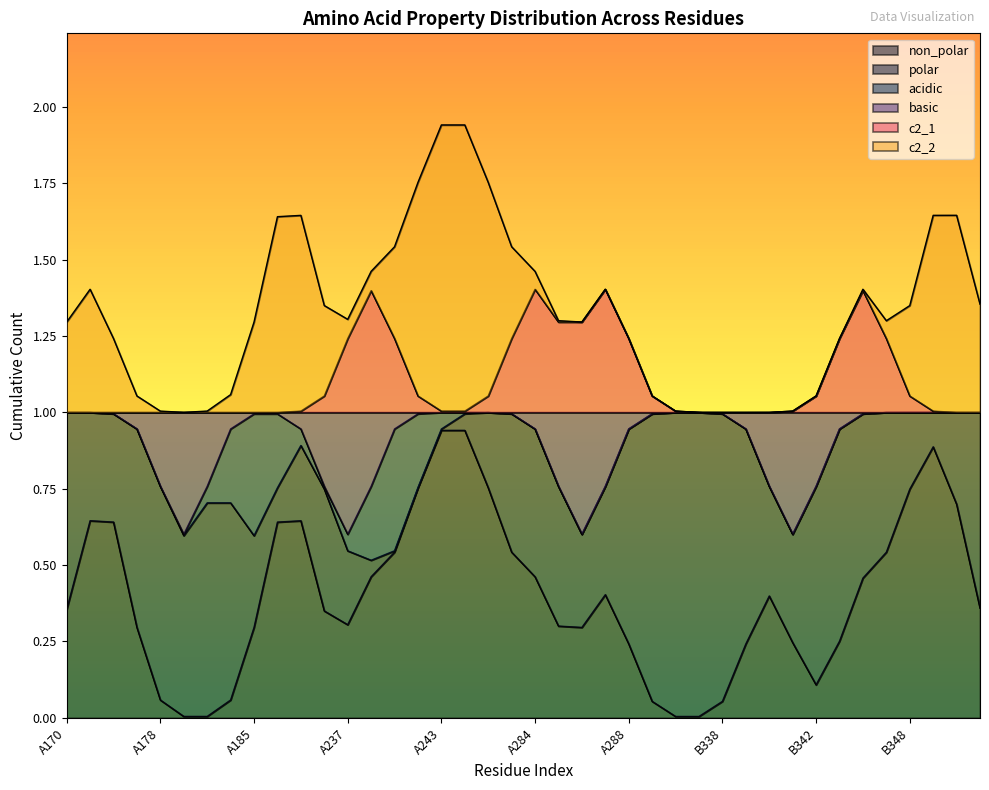

List the series in order of their peak value, lowest first.

non_polar, polar, acidic, basic, c2_1, c2_2